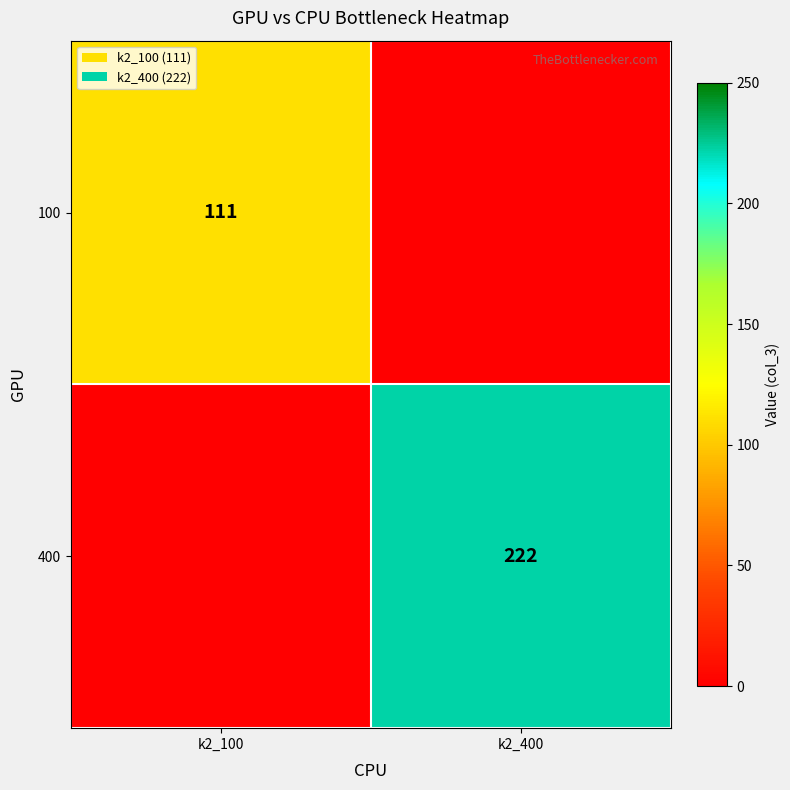

Is it true that 400 equals 93 at k2_400?

False